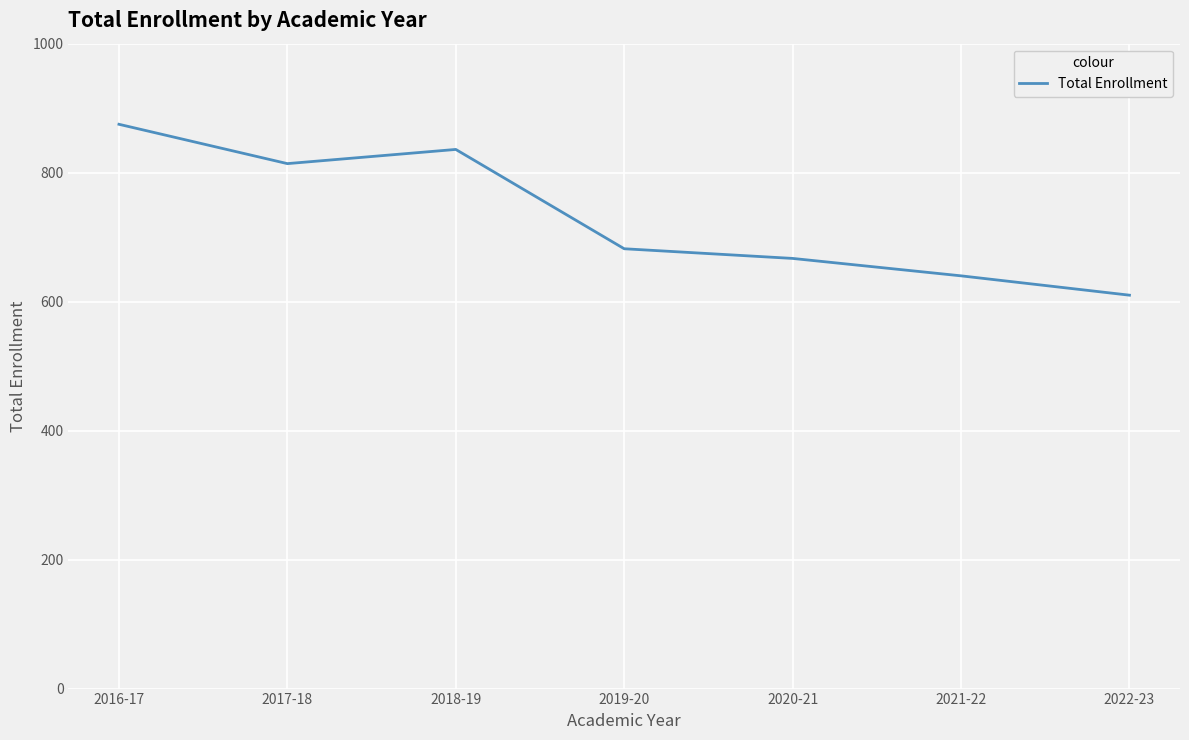

Does the chart display data point markers on the line(s)?

No